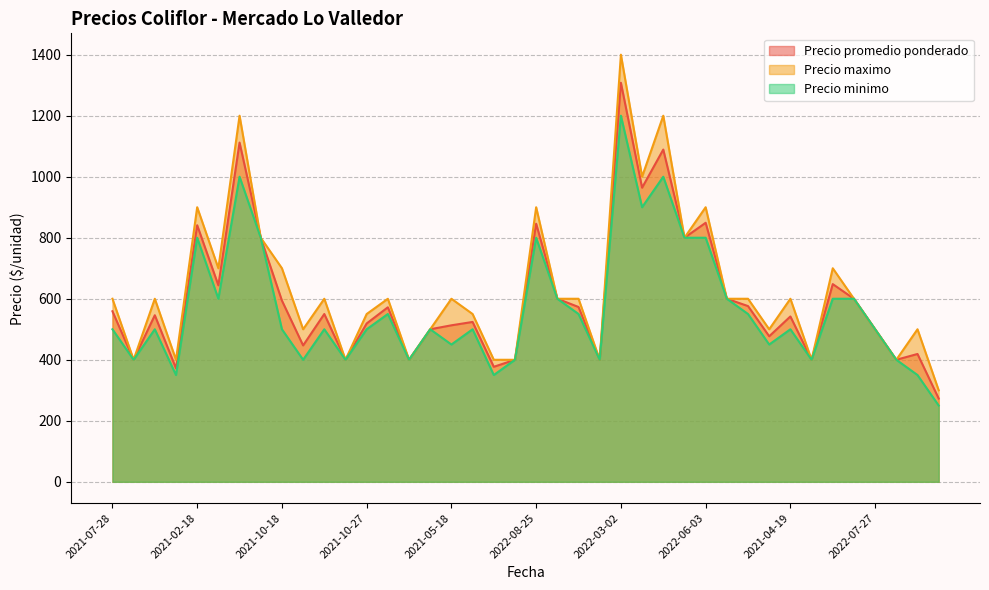

Rank the series by their maximum value, from highest to lowest.

Precio maximo, Precio promedio ponderado, Precio minimo